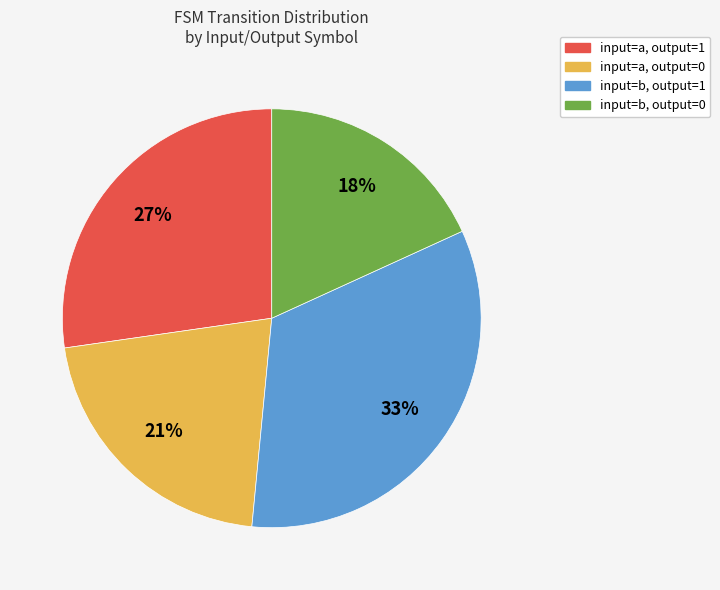

What percentage is the input=b, output=1 slice, to the nearest percent?

33%